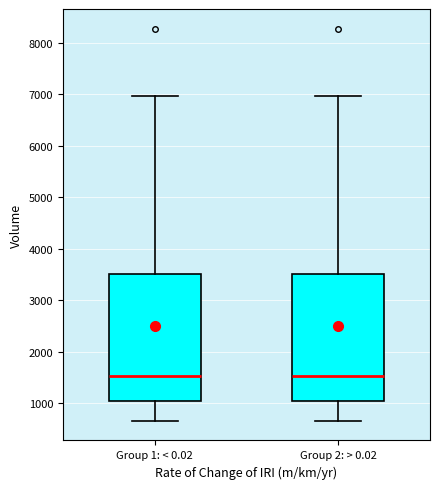

Where is the lower edge of the box for Group 2: > 0.02 on the y-axis? The values are not printed on the chart, so give them approximately, as read against the axis.

1100